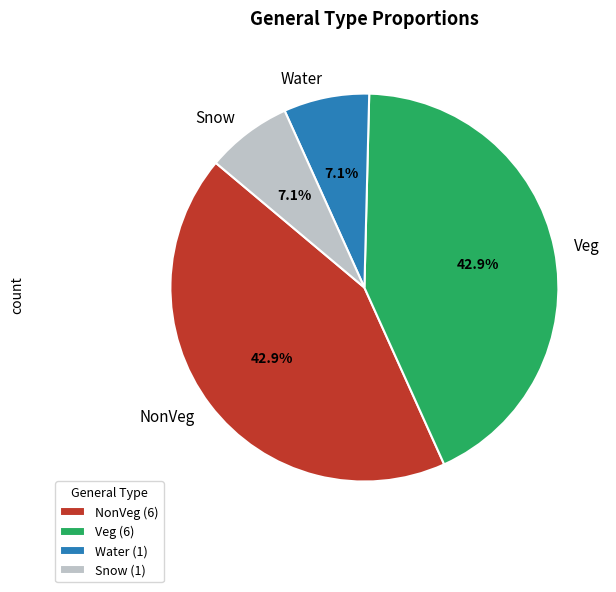

What percentage do NonVeg and Water together represent?

50.0%